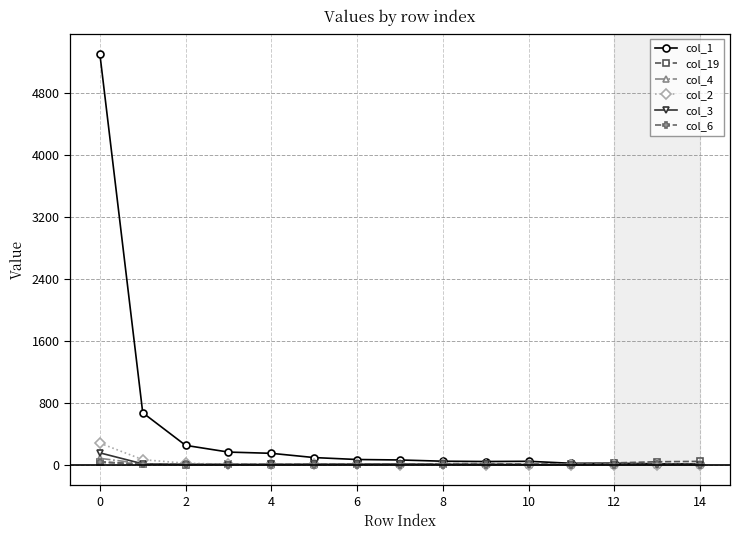

What is the maximum value shown in the chart?

5310